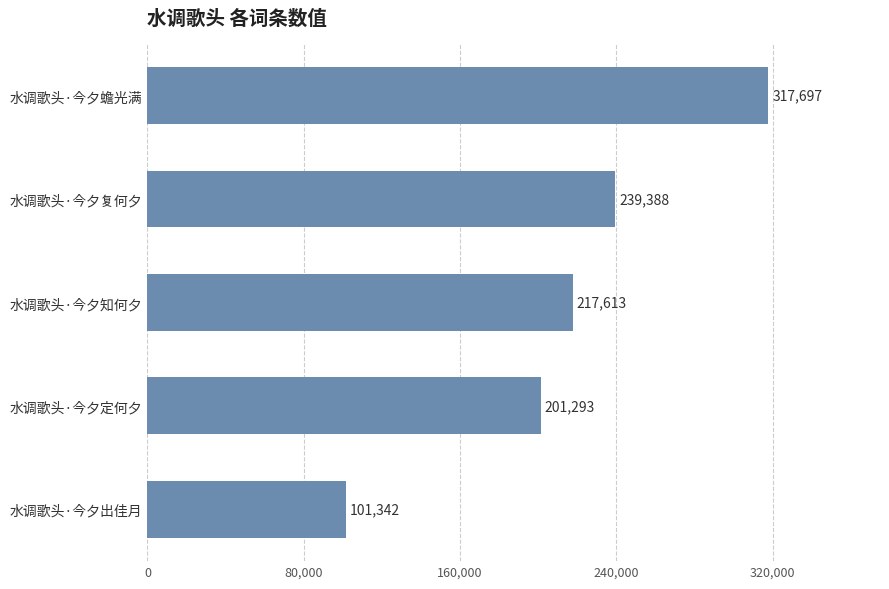

At which category does the chart reach its peak across all series?

水调歌头·今夕蟾光满